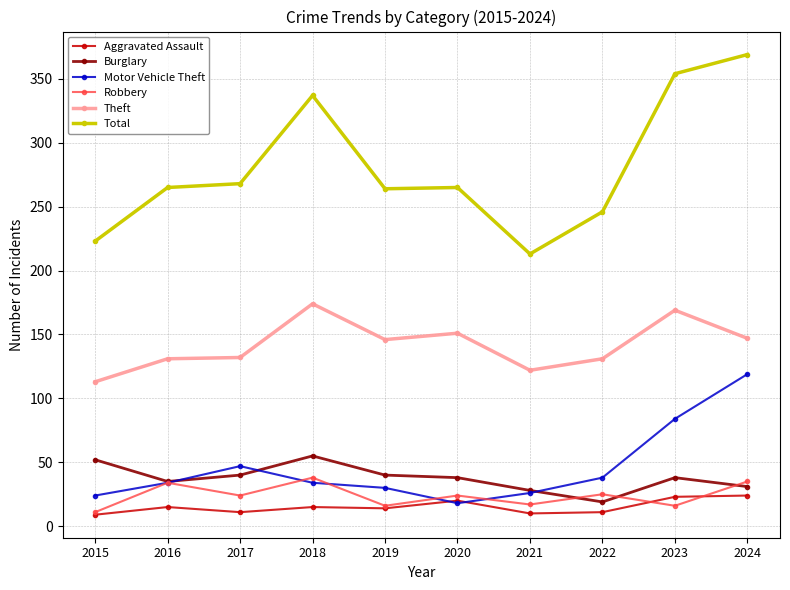

How many lines are shown in the chart?

6